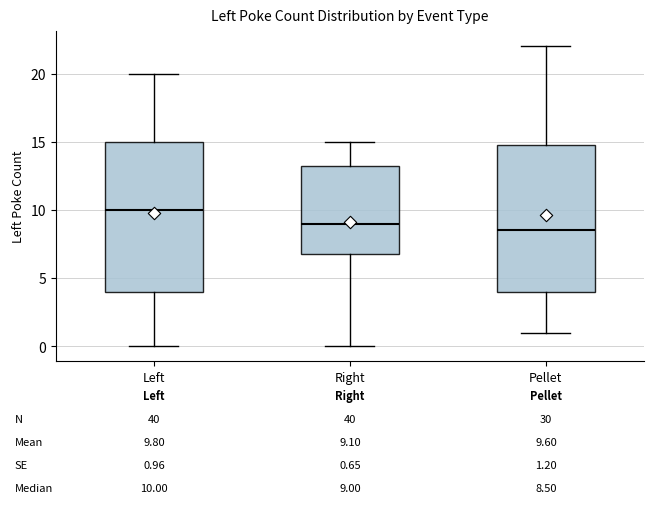

Which box has the lowest median line?

Pellet